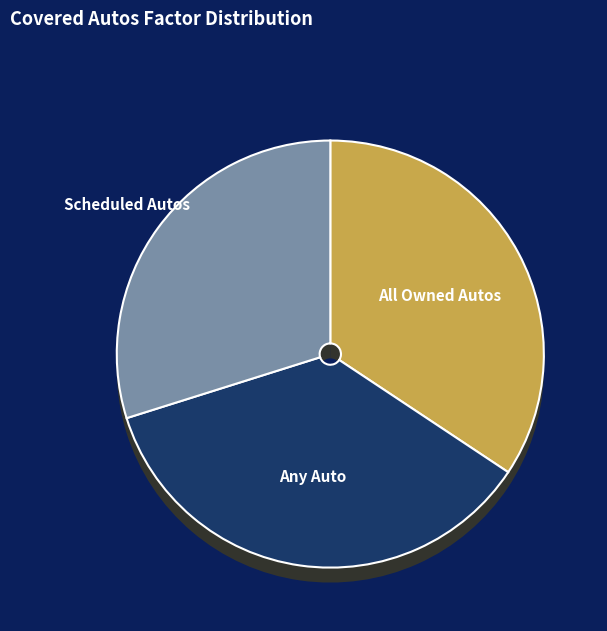

To the nearest percent, what percentage of the pie is All Owned Autos?

34%